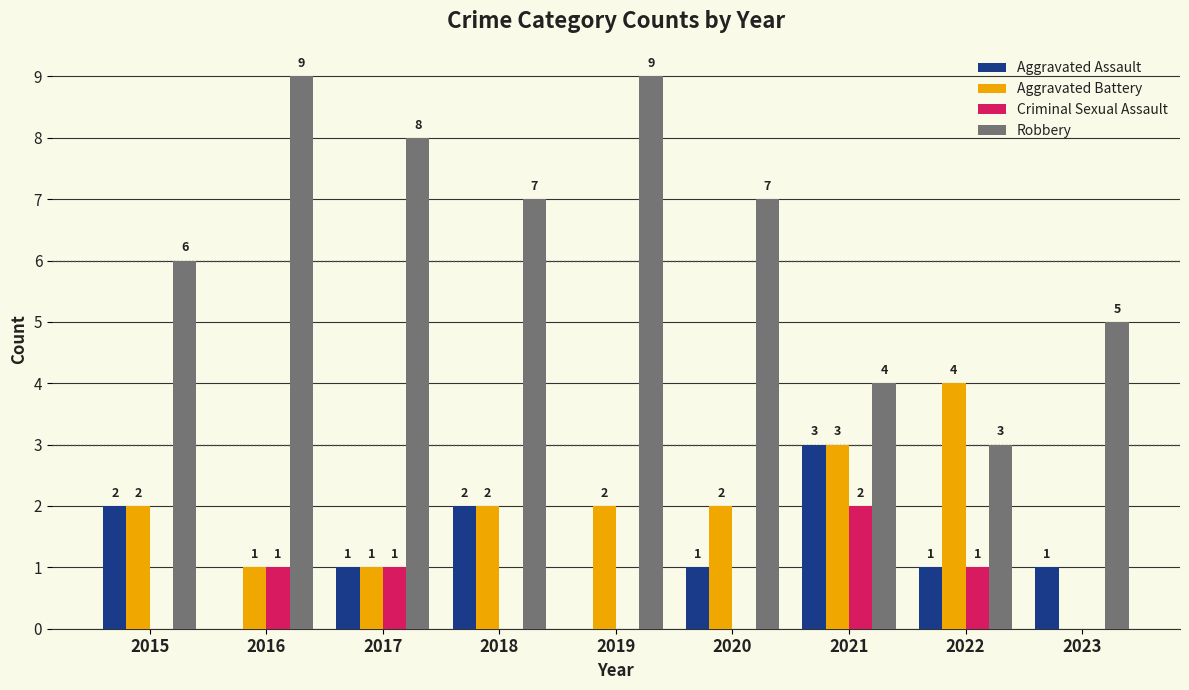

How many distinct data groups are displayed?

4